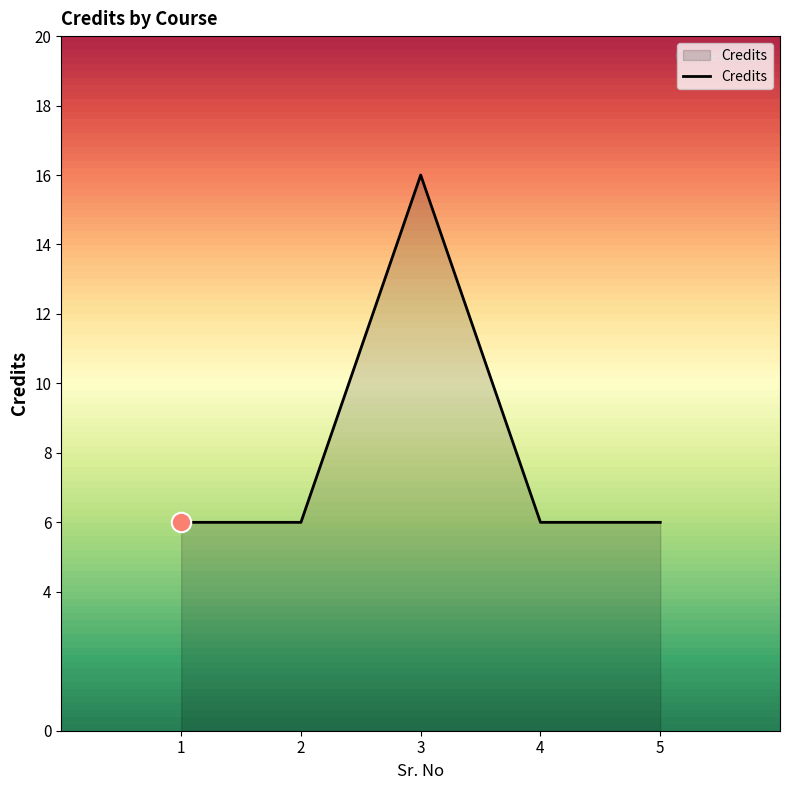

Is it true that the value at 3 is 16?

True